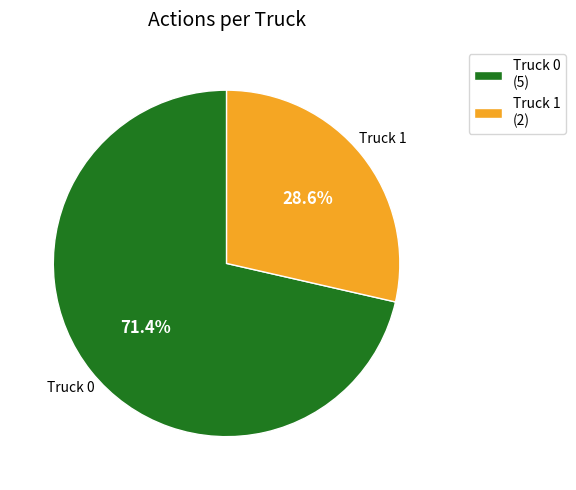

Rank the categories by value from highest to lowest.

Truck 0, Truck 1